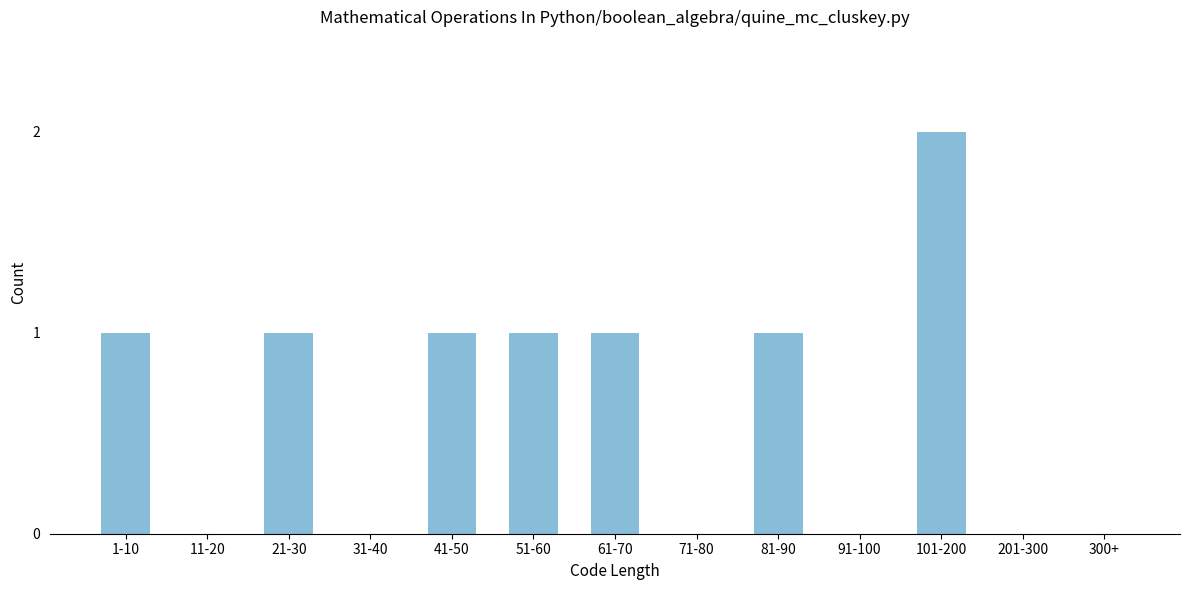

Reading right to left, extract all data points from this chart.

300+=0	201-300=0	101-200=2	91-100=0	81-90=1	71-80=0	61-70=1	51-60=1	41-50=1	31-40=0	21-30=1	11-20=0	1-10=1